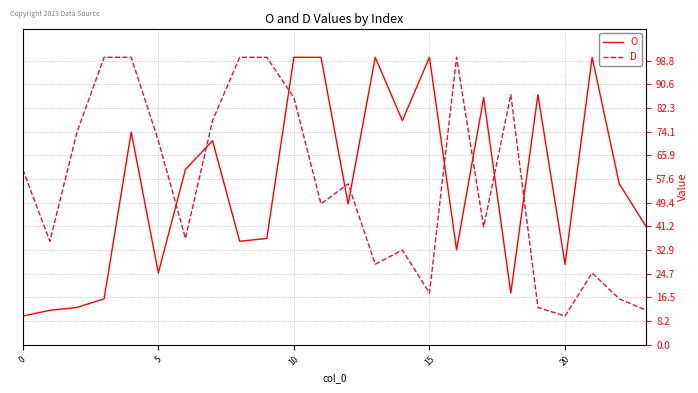

What is the greatest value displayed?

100